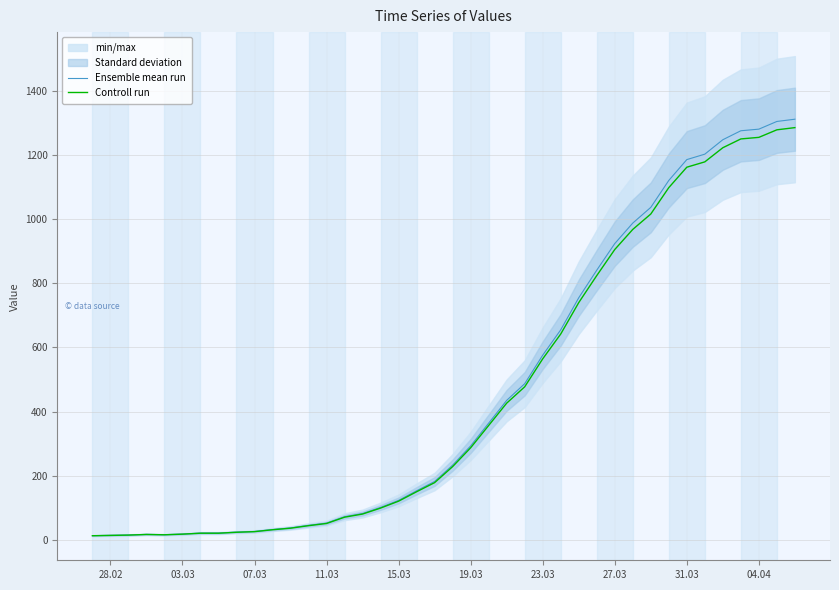

How many interior local valleys does the Ensemble mean run series have?

1